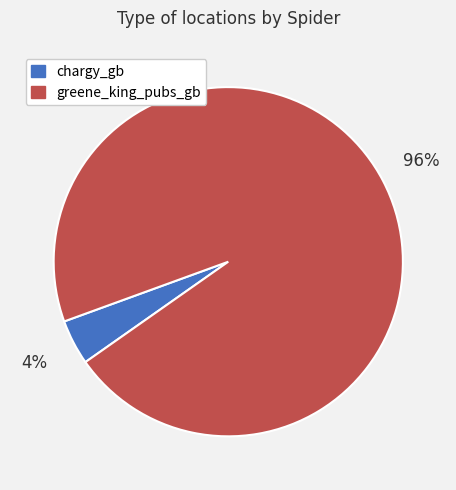

To the nearest percent, what portion does greene_king_pubs_gb represent?

96%